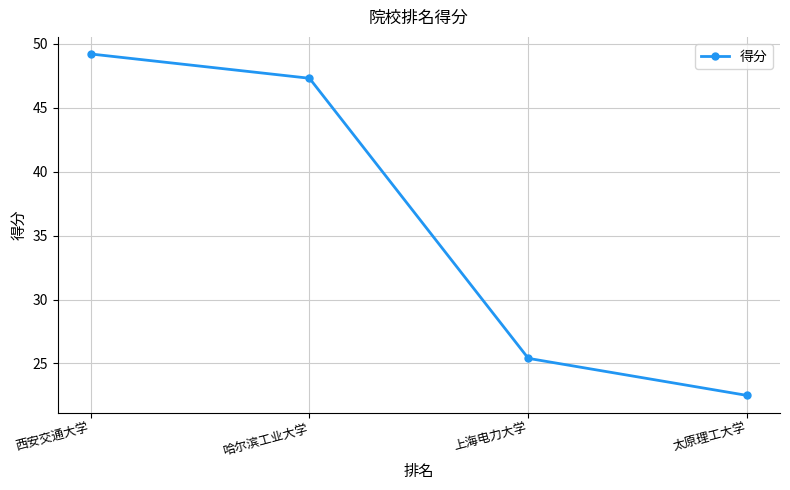

What is the difference between the second highest and minimum values?

24.8